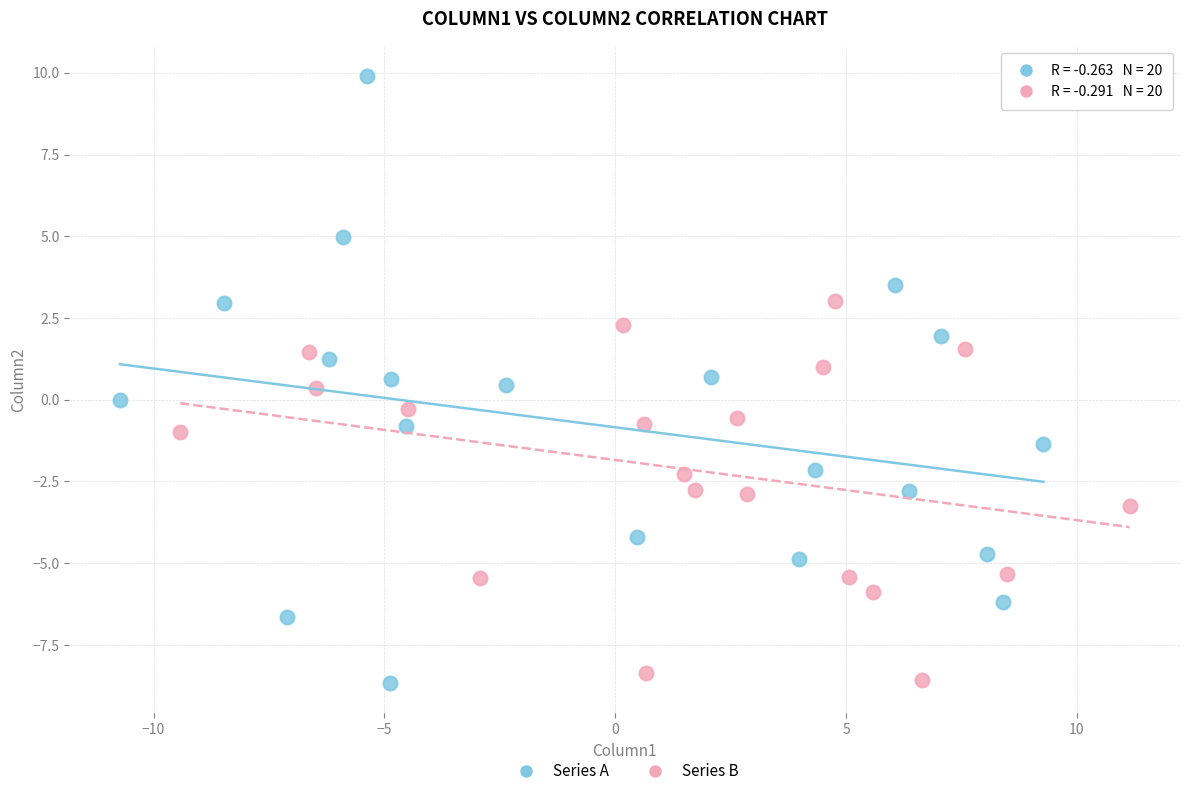

Which series has the largest Y range (max minus min)?

Series A